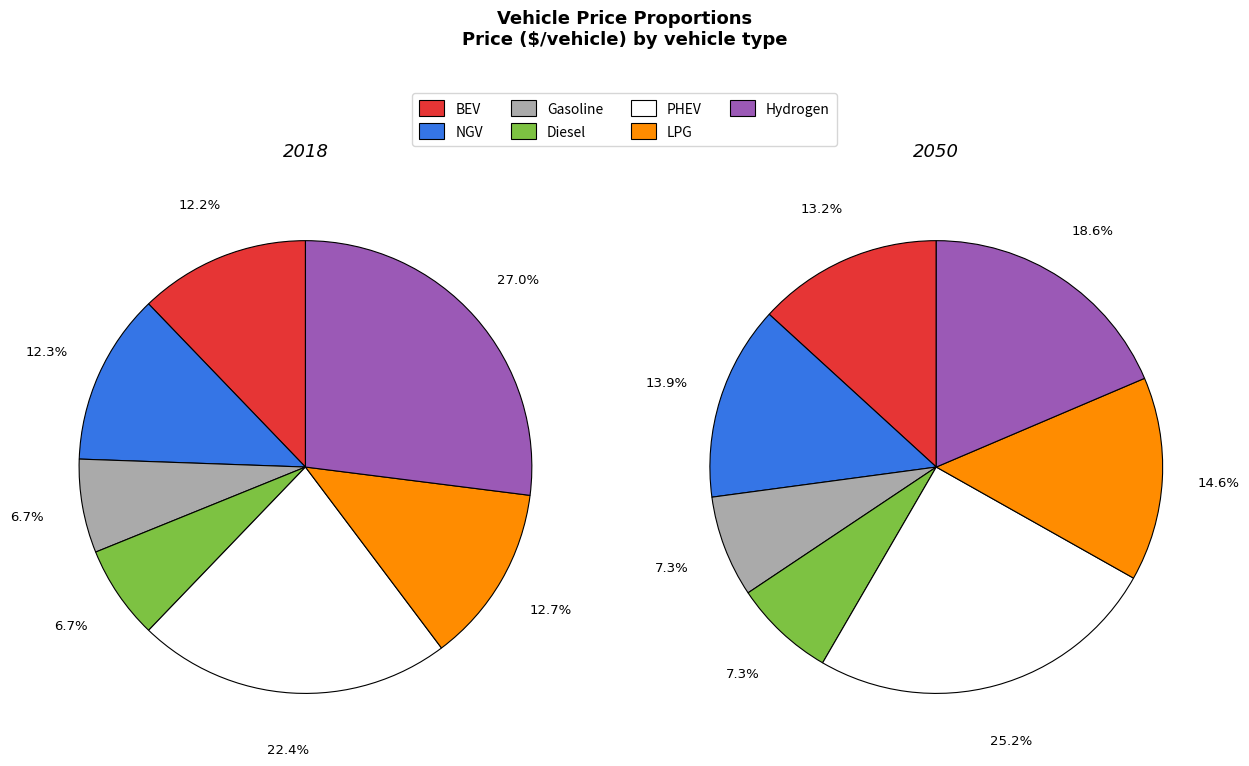

At 5, list the series in order from smallest to largest.

values_2018, values_2050